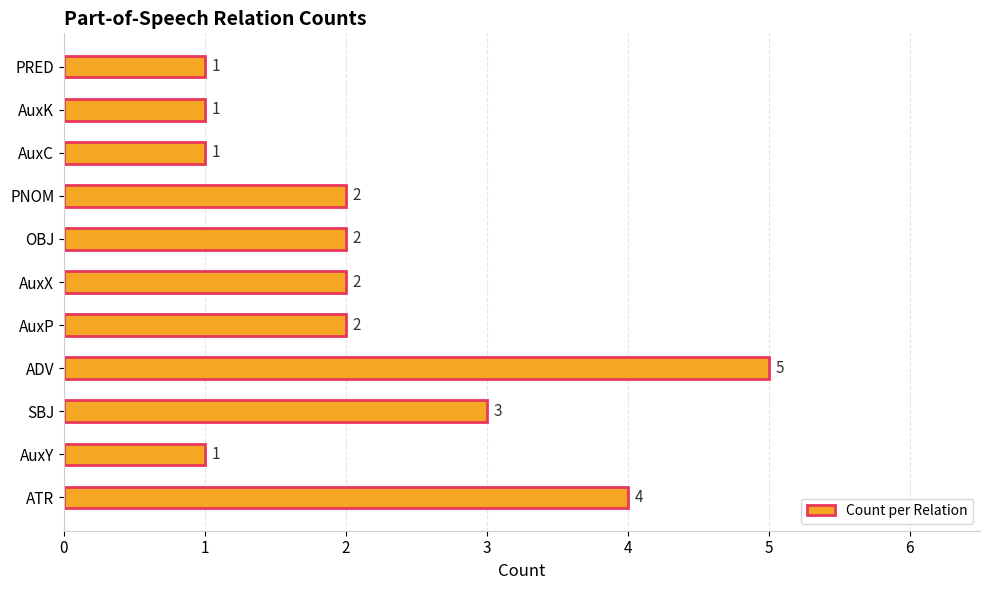

Is it true that the value at AuxP is 2?

True